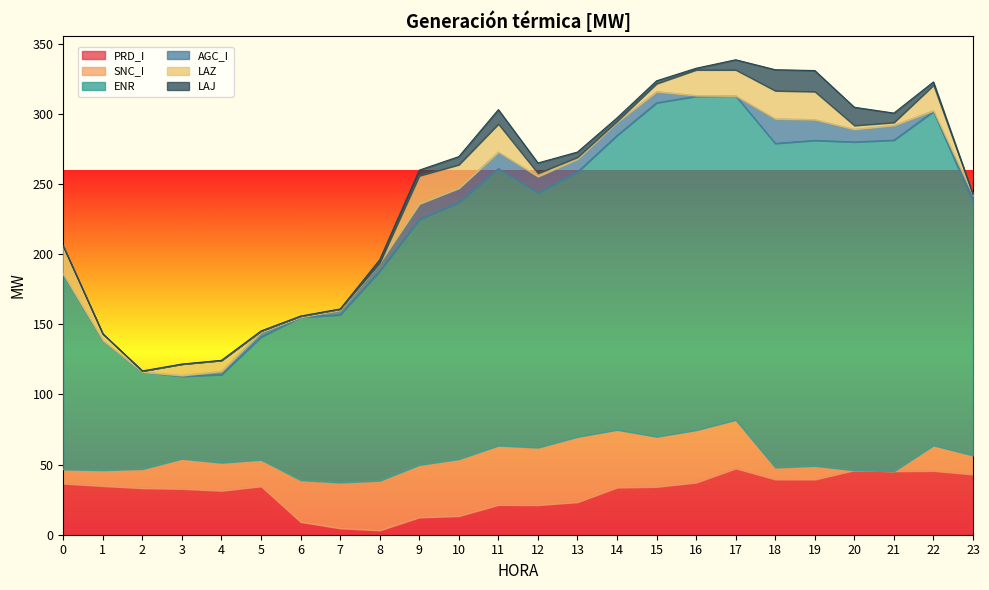

Between 1 and 3, which series saw the biggest shift?

ENR